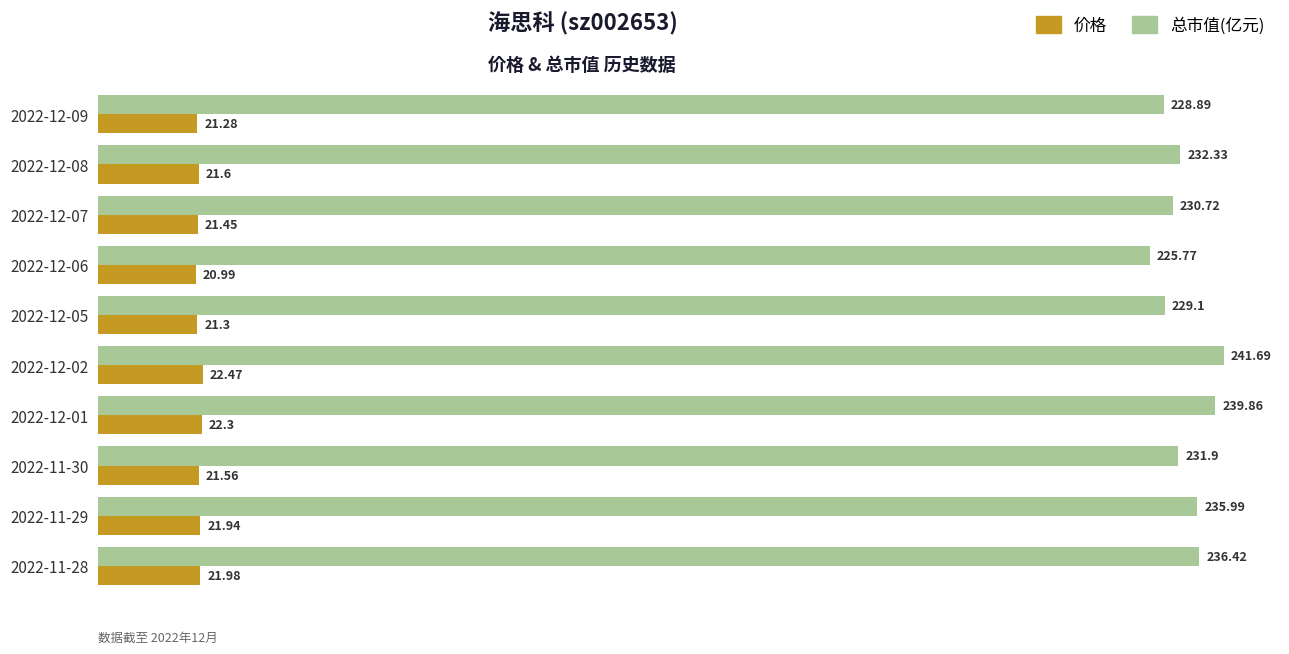

What is the sum of all 价格 values?

216.9